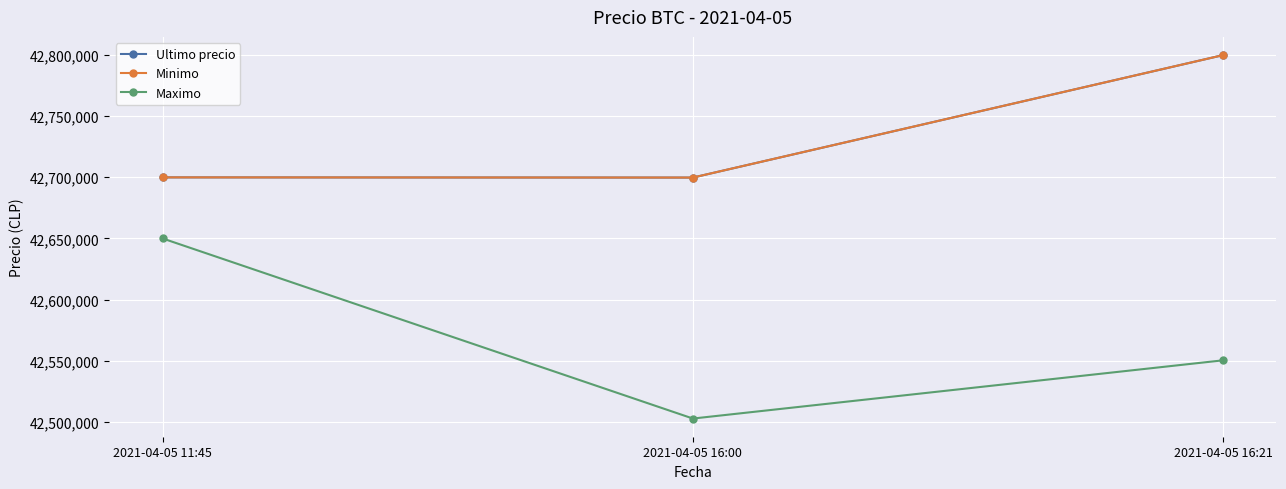

What is the total value across all series at 2021-04-05 16:21?

128149776